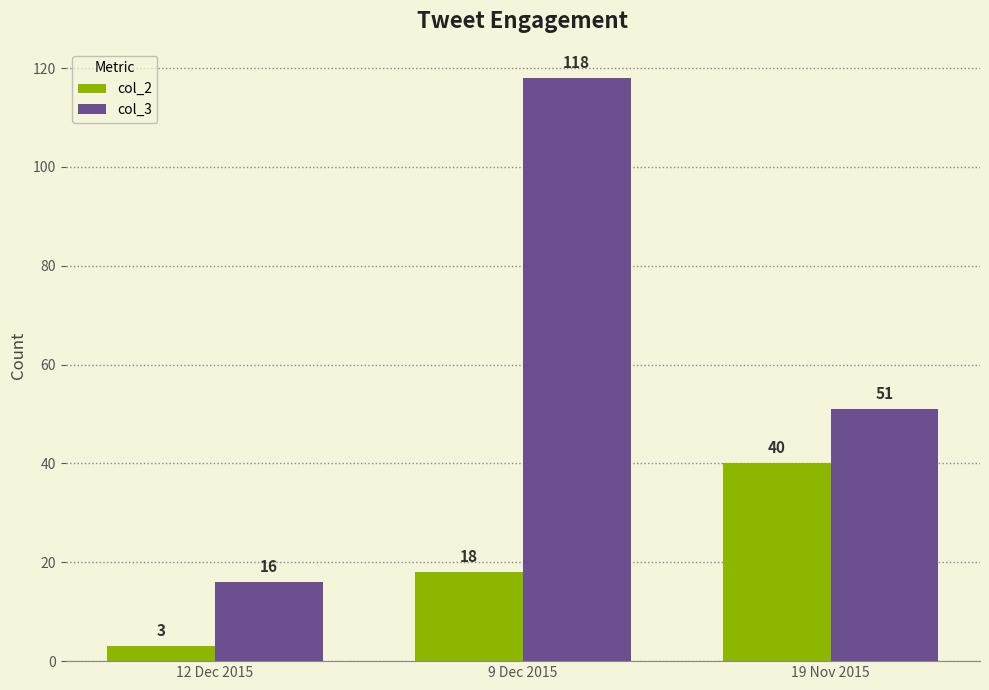

What is the spread (max minus min) of values at 9 Dec 2015?

100